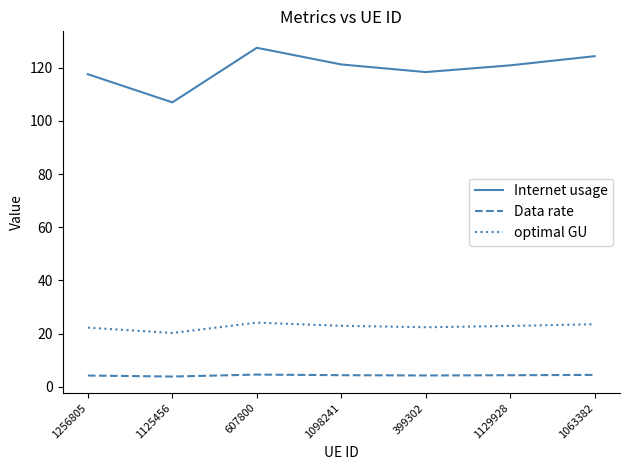

What is the approximate value of optimal GU at 1063382?

23.5